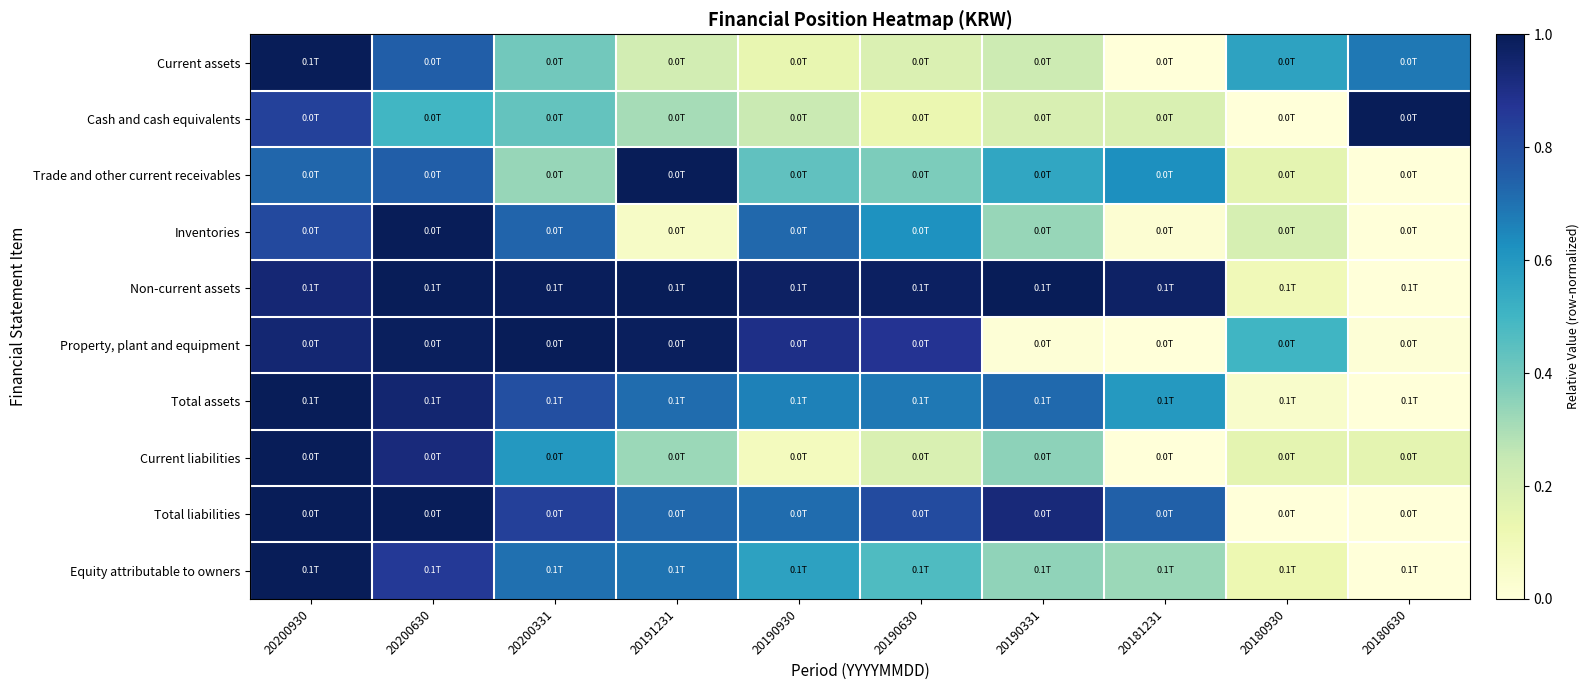

Reading left to right, transcribe all the data shown in this chart.

Current assets: 20200930=1.0	20200630=0.7	20200331=0.4	20191231=0.2	20190930=0.1	20190630=0.2	20190331=0.2	20181231=0.0	20180930=0.6	20180630=0.7
Cash and cash equivalents: 20200930=0.8	20200630=0.5	20200331=0.4	20191231=0.3	20190930=0.2	20190630=0.1	20190331=0.2	20181231=0.2	20180930=0.0	20180630=1.0
Trade and other current receivables: 20200930=0.7	20200630=0.7	20200331=0.3	20191231=1.0	20190930=0.4	20190630=0.4	20190331=0.6	20181231=0.6	20180930=0.2	20180630=0.0
Inventories: 20200930=0.8	20200630=1.0	20200331=0.7	20191231=0.1	20190930=0.7	20190630=0.6	20190331=0.3	20181231=0.0	20180930=0.2	20180630=0.0
Non-current assets: 20200930=0.9	20200630=1.0	20200331=1.0	20191231=1.0	20190930=1.0	20190630=1.0	20190331=1.0	20181231=1.0	20180930=0.1	20180630=0.0
Property, plant and equipment: 20200930=0.9	20200630=1.0	20200331=1.0	20191231=1.0	20190930=0.9	20190630=0.9	20190331=0.0	20181231=0.0	20180930=0.5	20180630=0.0
Total assets: 20200930=1.0	20200630=0.9	20200331=0.8	20191231=0.7	20190930=0.7	20190630=0.7	20190331=0.7	20181231=0.6	20180930=0.0	20180630=0.0
Current liabilities: 20200930=1.0	20200630=0.9	20200331=0.6	20191231=0.3	20190930=0.1	20190630=0.2	20190331=0.3	20181231=0.0	20180930=0.2	20180630=0.2
Total liabilities: 20200930=1.0	20200630=1.0	20200331=0.8	20191231=0.7	20190930=0.7	20190630=0.8	20190331=0.9	20181231=0.7	20180930=0.0	20180630=0.0
Equity attributable to owners: 20200930=1.0	20200630=0.9	20200331=0.7	20191231=0.7	20190930=0.6	20190630=0.5	20190331=0.3	20181231=0.3	20180930=0.1	20180630=0.0